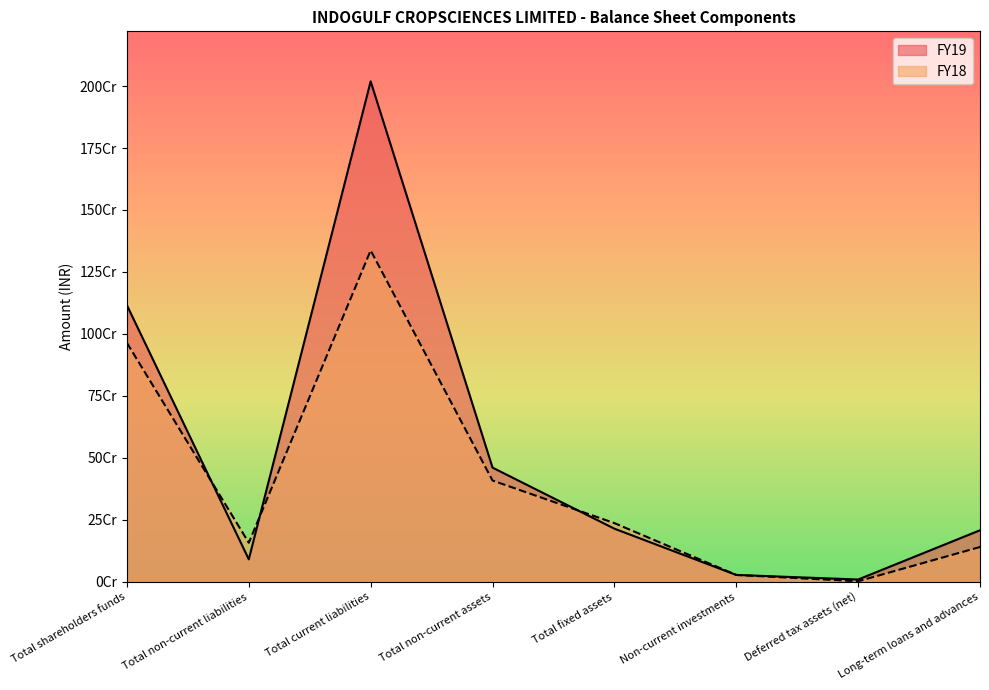

At which label is FY19 closest to 1014199008?

Total shareholders funds